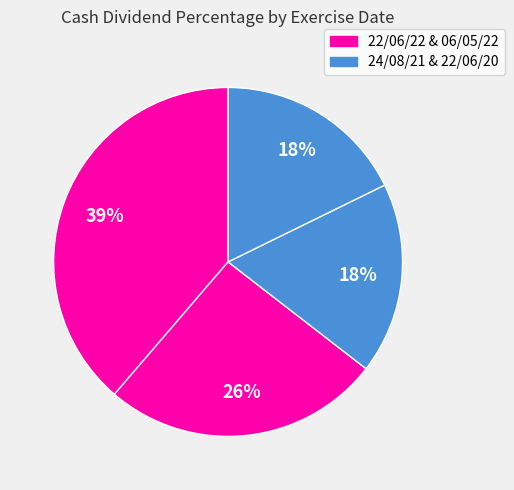

To the nearest percent, what is the difference between the largest and smallest slice percentages?

21%